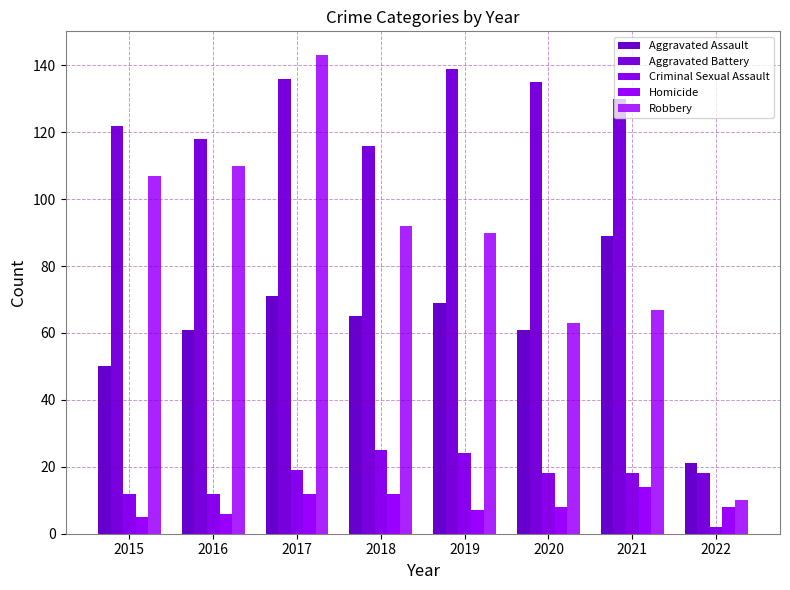

What is the value of the Criminal Sexual Assault bar at the 4th from the left?

25